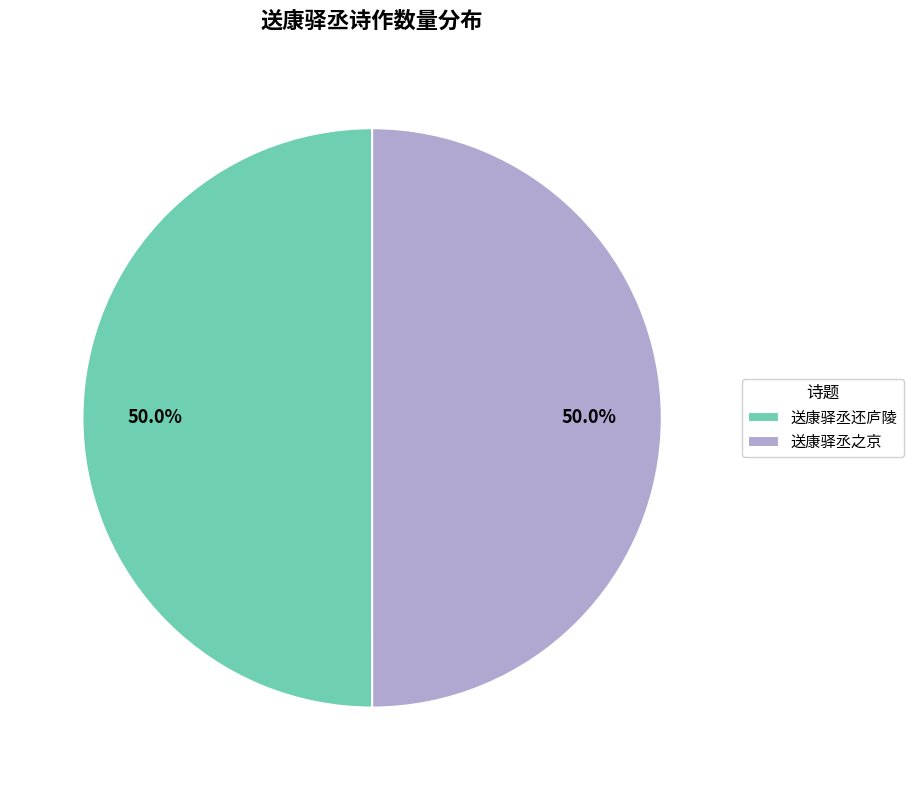

How many segments does this pie chart have?

2